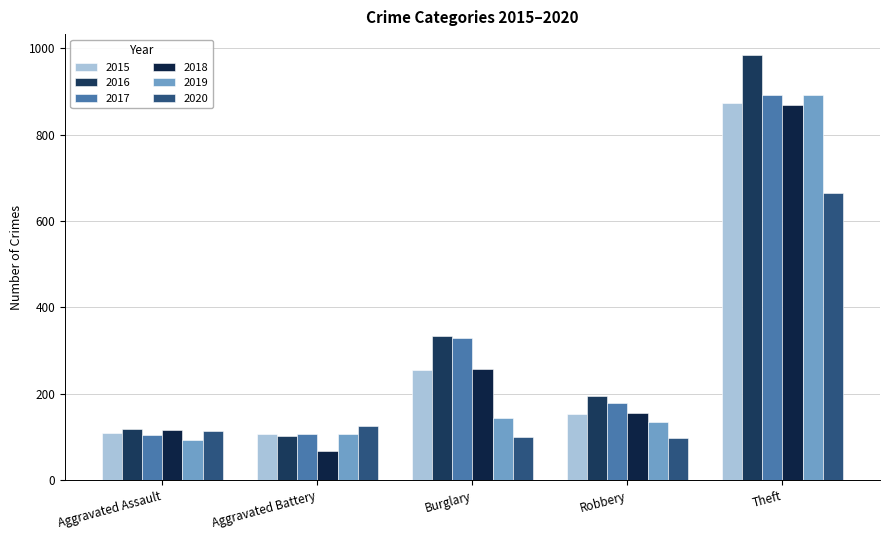

Between Aggravated Battery and Robbery, which series saw the biggest shift?

2016